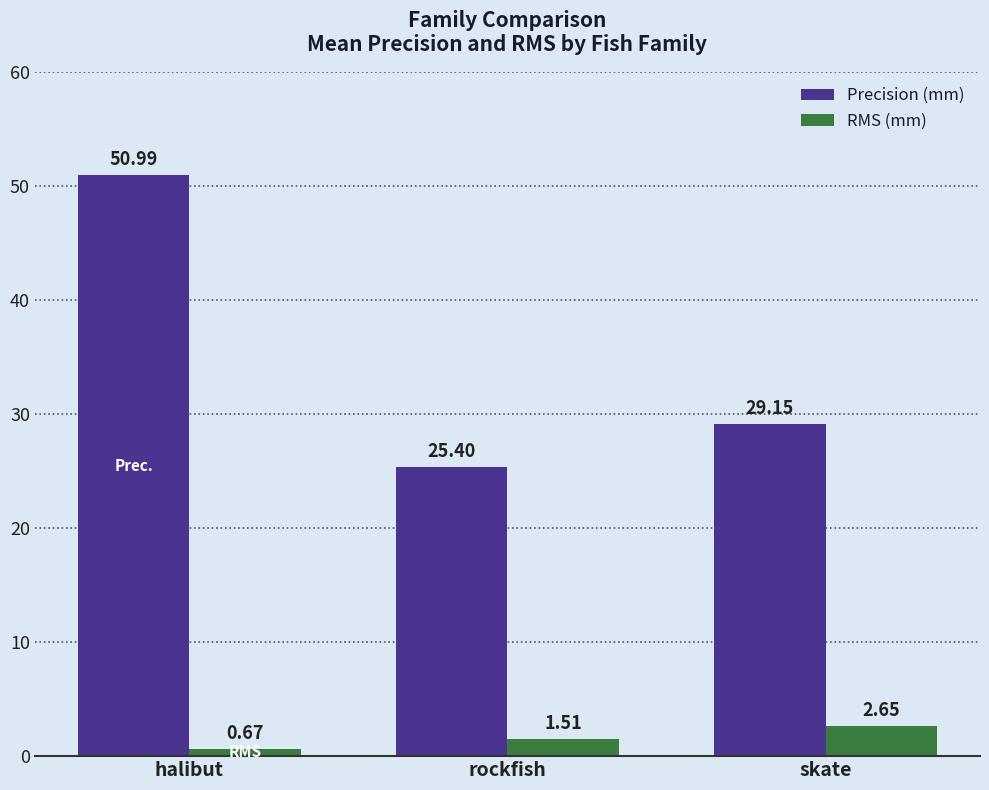

Is the value of Precision (mm) at halibut greater than the value of RMS (mm) at rockfish?

Yes